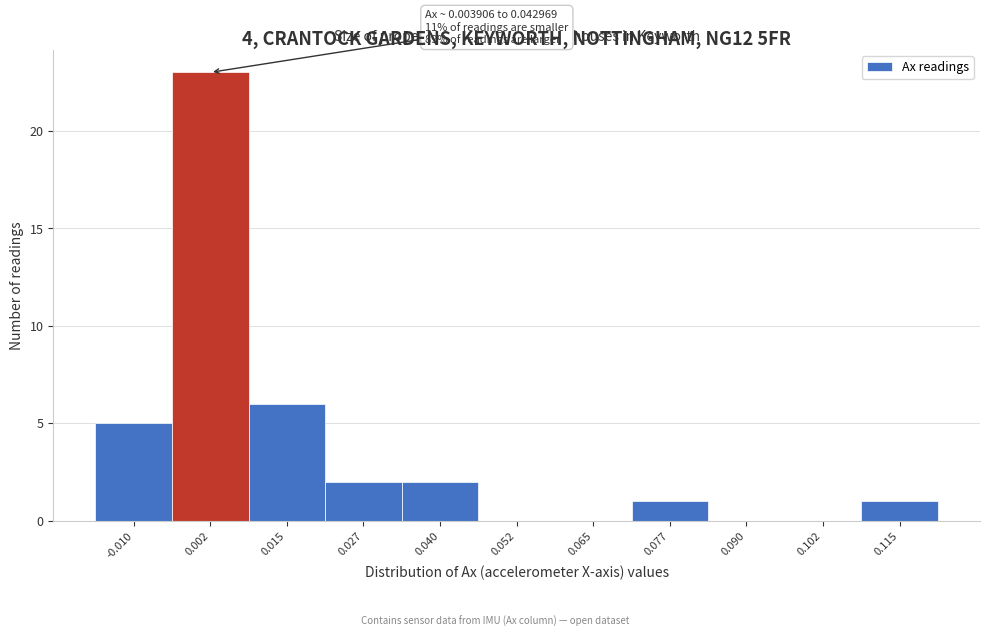

Reading left to right, transcribe all the data shown in this chart.

-0.010=5	0.002=23	0.015=6	0.027=2	0.040=2	0.052=0	0.065=0	0.077=1	0.090=0	0.102=0	0.115=1